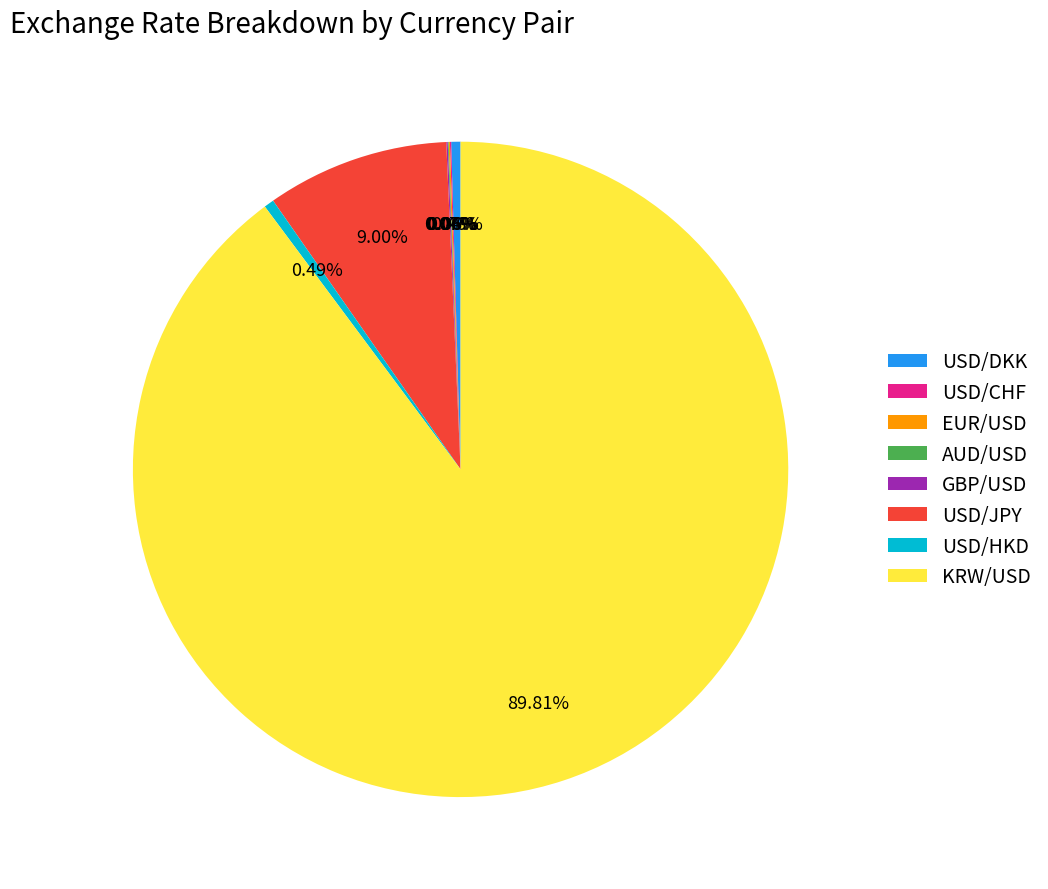

Is the sum of USD/DKK and USD/HKD greater than half?

No